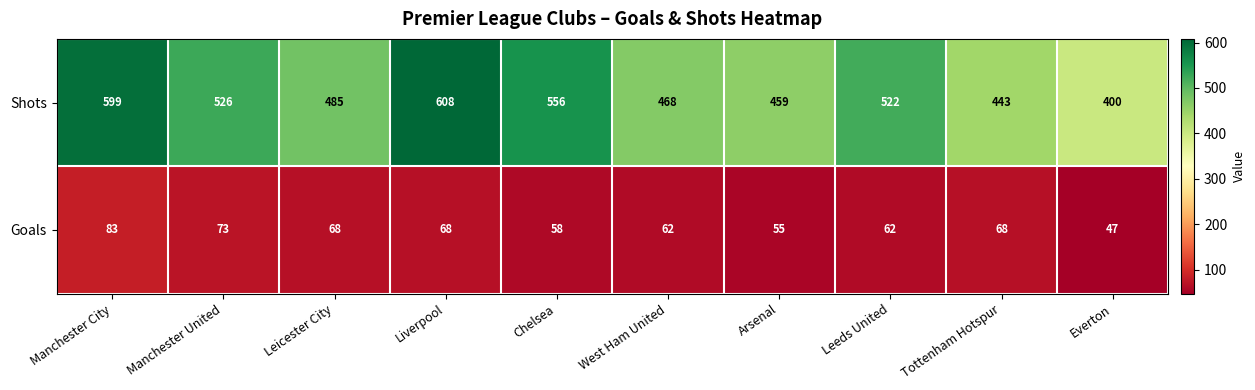

True or false: Shots has a value of 556 at Chelsea.

True